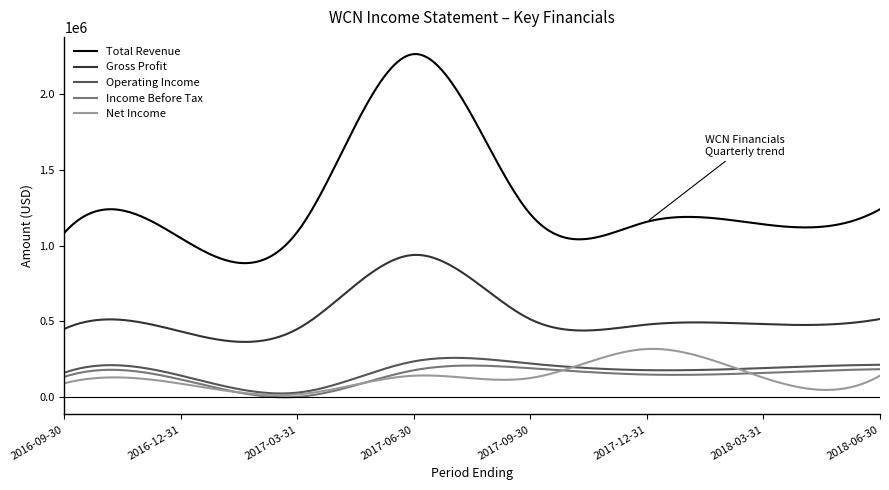

True or false: Net Income and Gross Profit intersect in this chart.

False